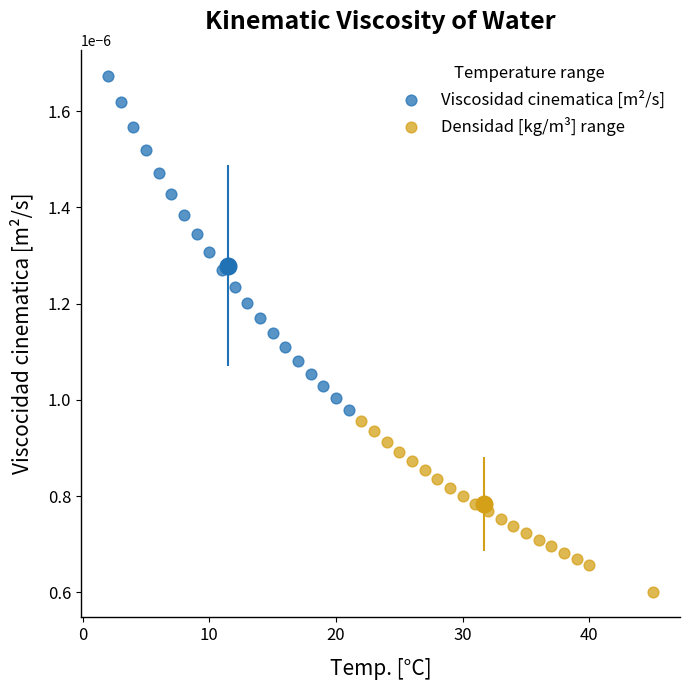

Which series has the widest spread of Y values?

Viscosidad cinematica [m²/s]